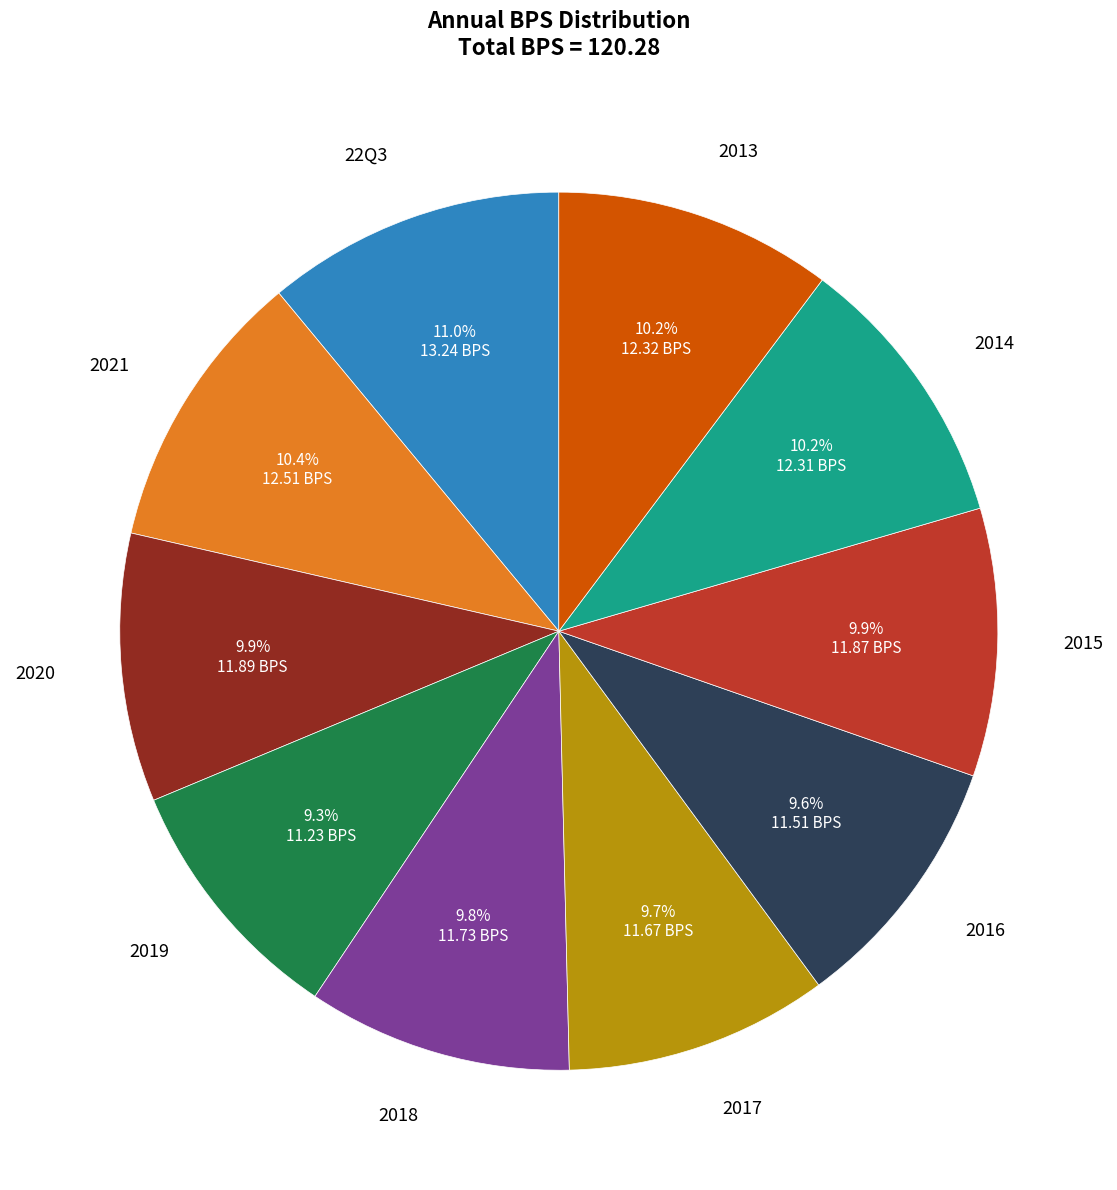

Does 2019 represent more than half of the total?

No